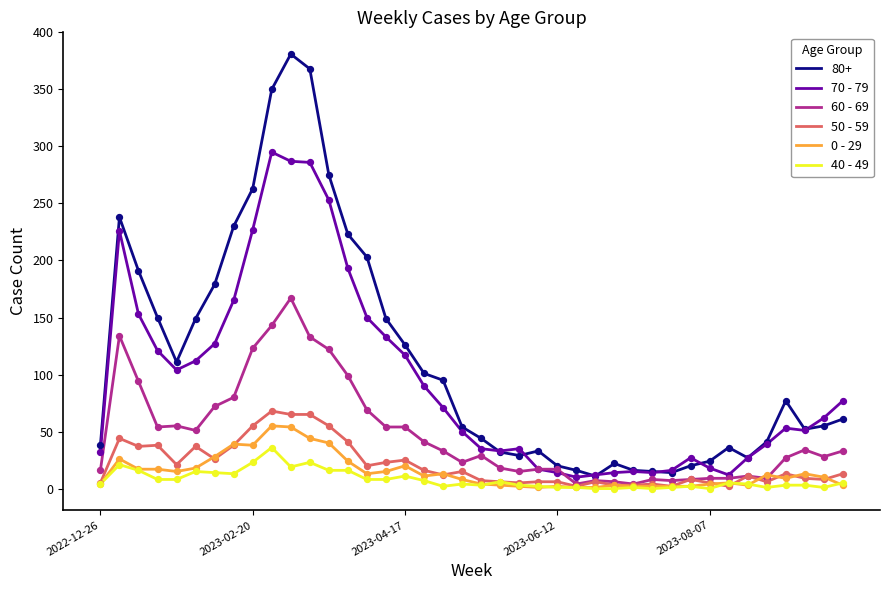

Which series has the largest total across all categories?

80+